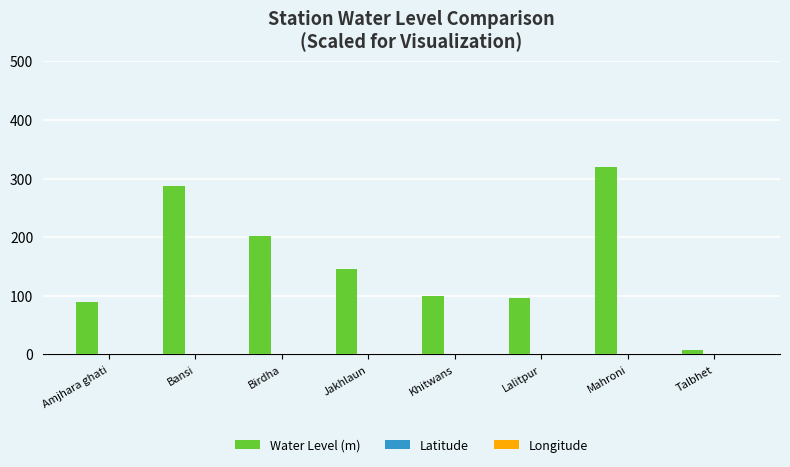

Between Lalitpur and Jakhlaun, which is larger?

Jakhlaun